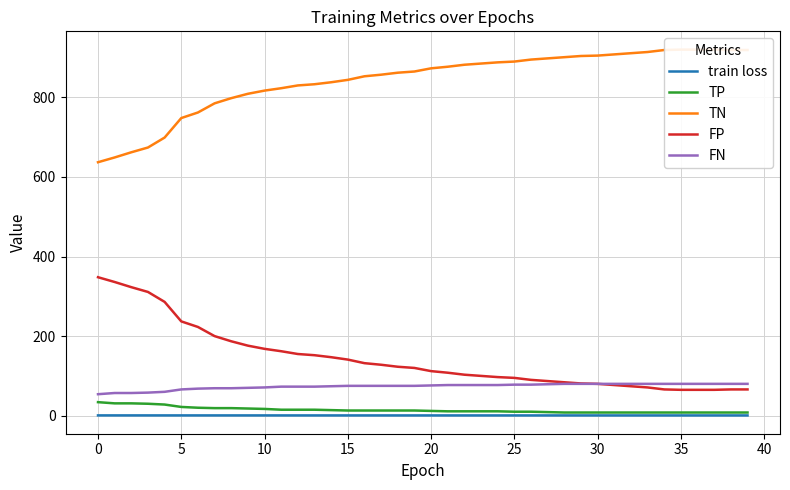

How many values in the TN series are below 873?

20